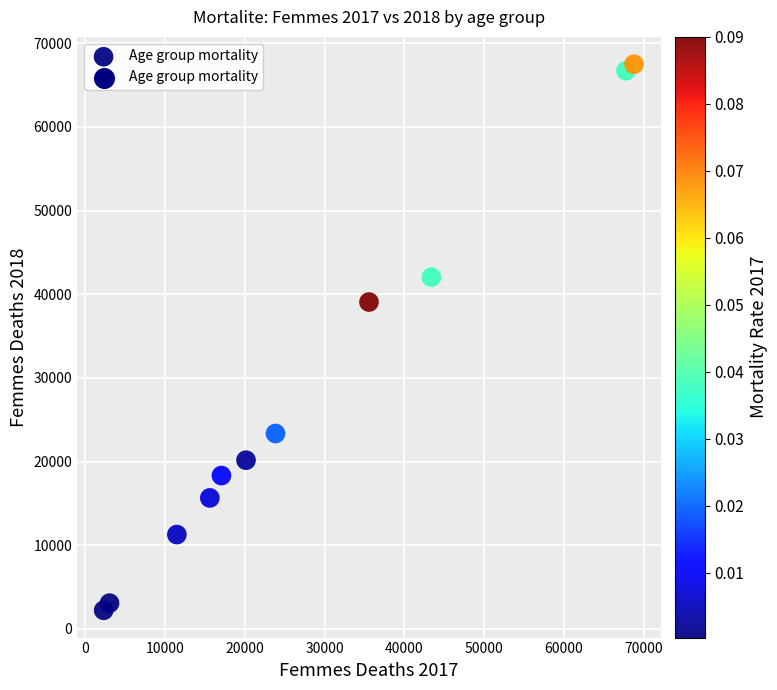

What Y value in the scatter plot is closest to 34859?

39068